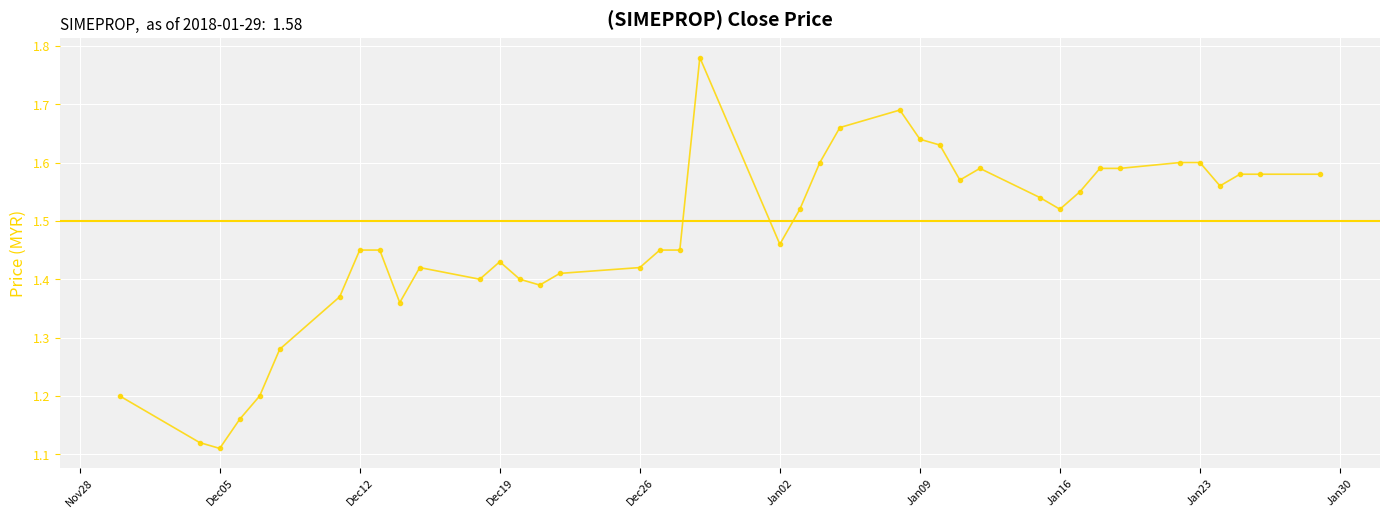

True or false: there are more than 2 points higher than both neighbors.

True